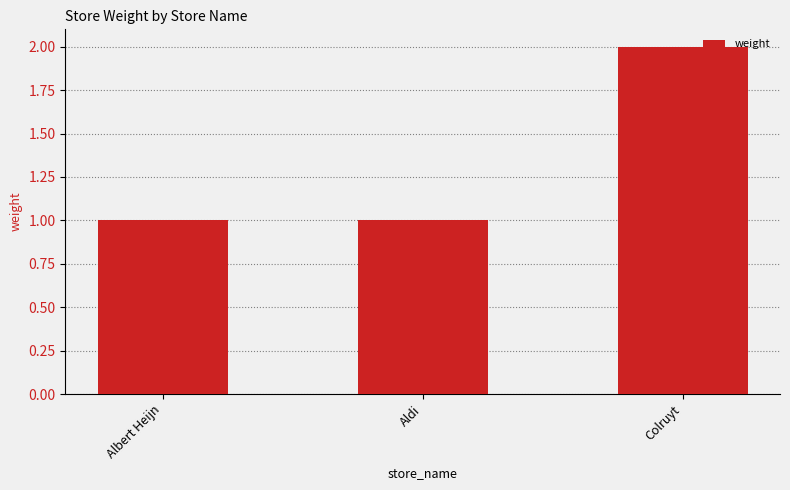

What position from the left is Colruyt?

3